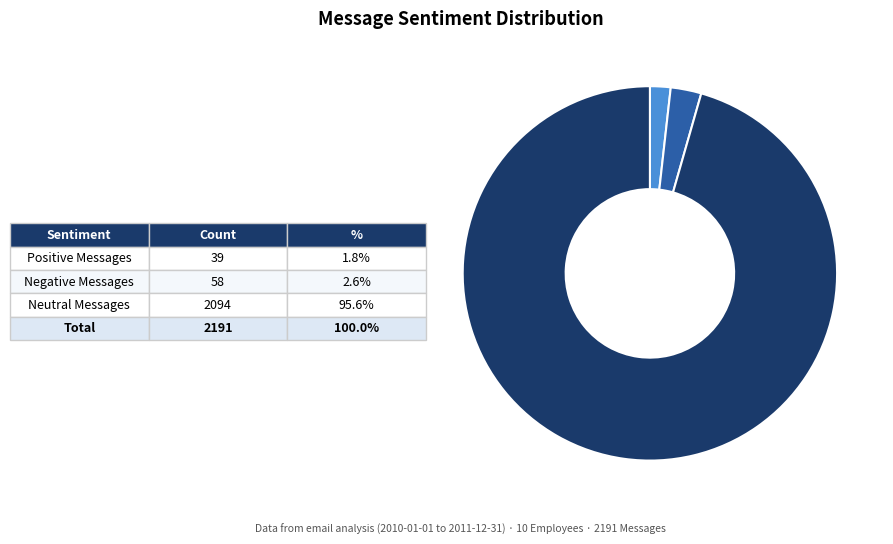

Is there any slice that represents more than half of the pie?

Yes